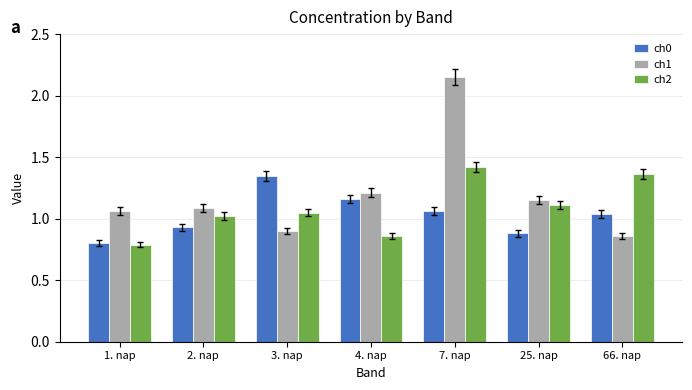

What is the total value across all series at 25. nap?

3.1